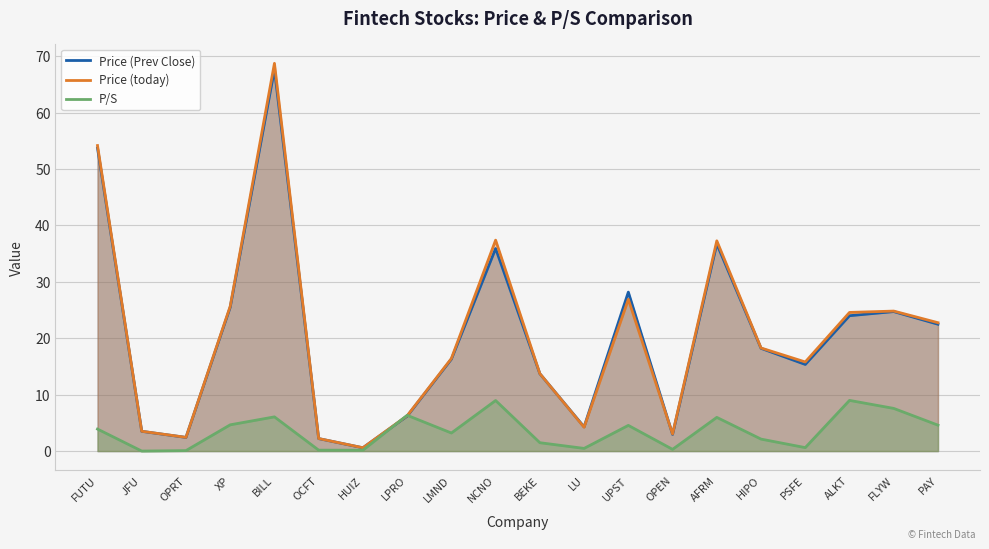

Is the value of P/S at BILL greater than the value of Price (today) at UPST?

No